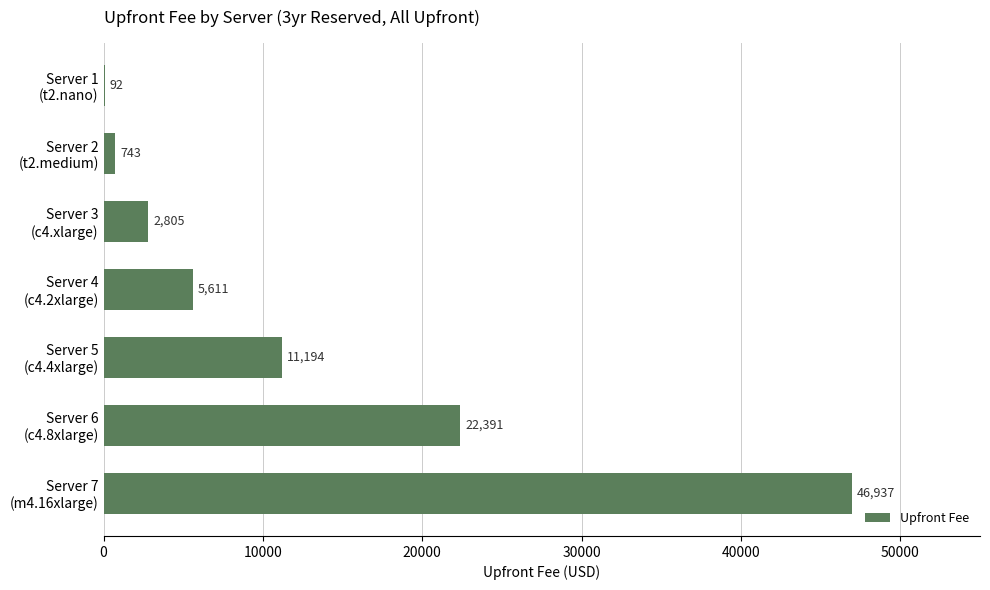

What is the sum of all values?

89773